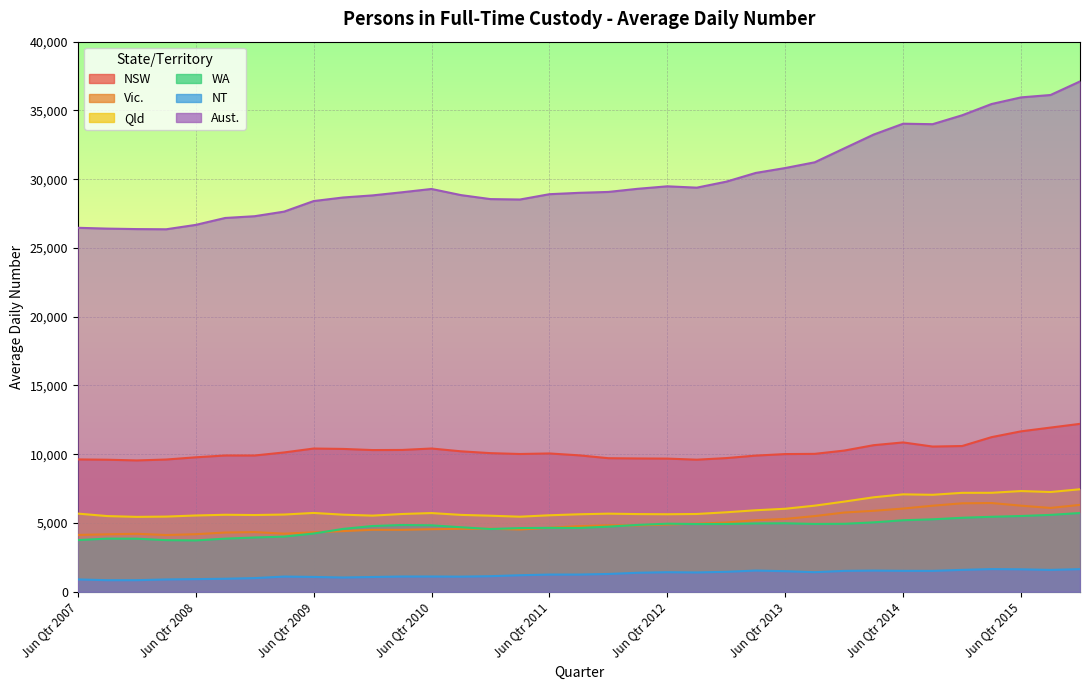

At which category does the chart reach its peak across all series?

Dec Qtr 2015